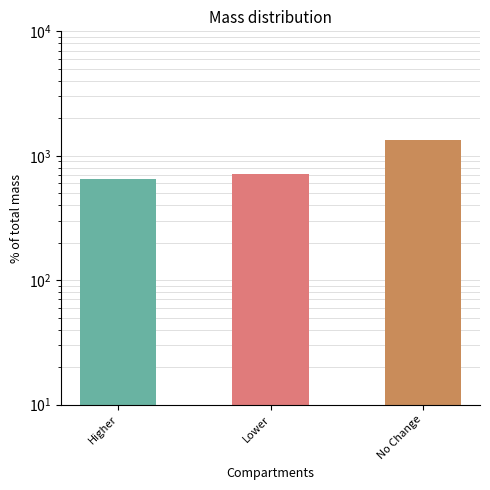

Where does the data first go above 710?

Lower